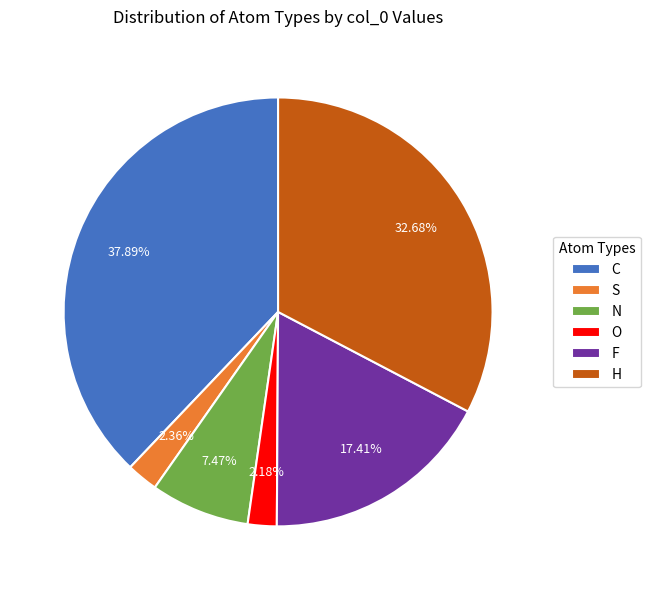

What is the ratio of the value at H to the value at N?

4.4